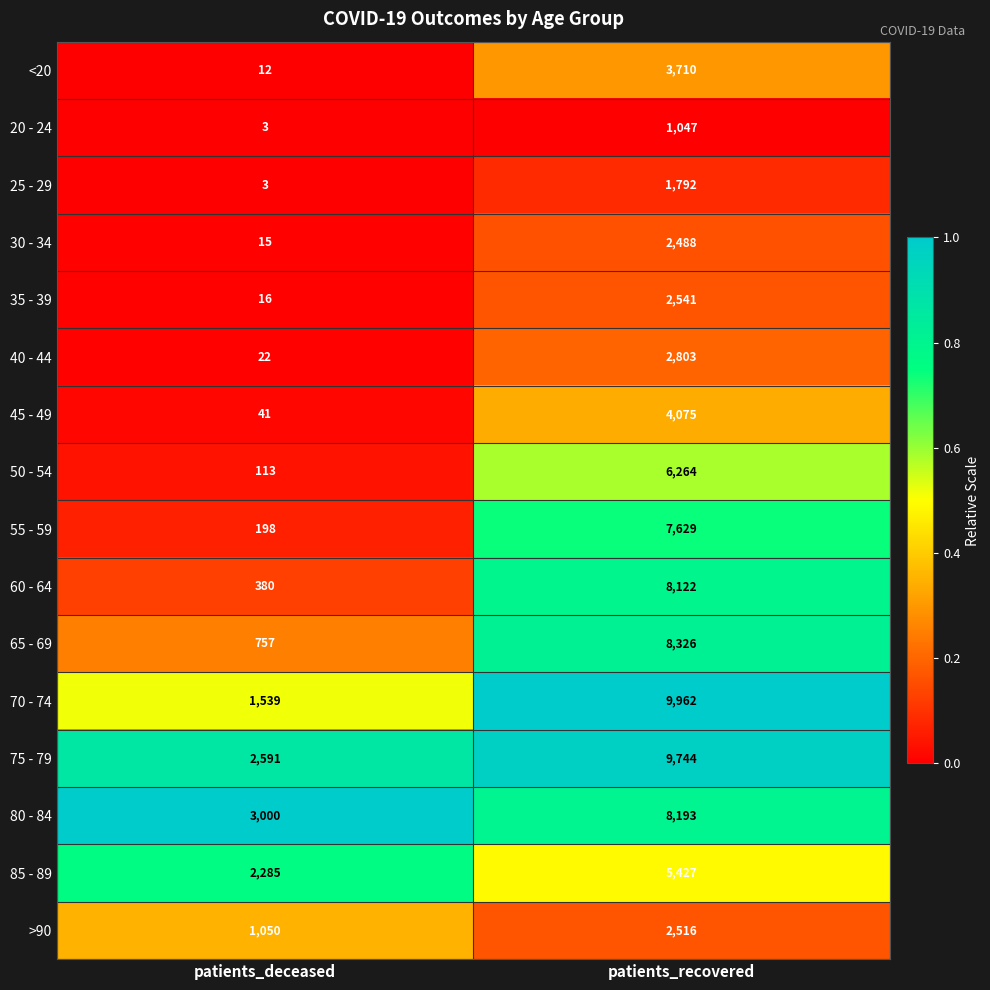

At which category is the sum across all series the highest?

patients_recovered